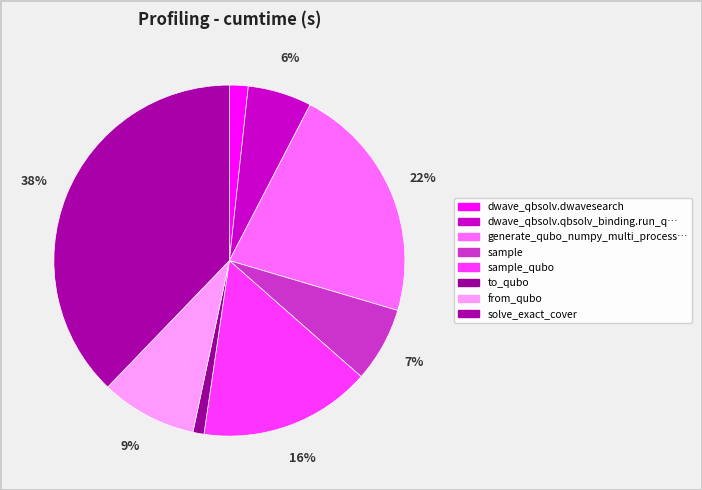

Rank the categories by value from lowest to highest.

to_qubo, dwave_qbsolv.dwavesearch, dwave_qbsolv.qbsolv_binding.run_qbsolv, sample, from_qubo, sample_qubo, generate_qubo_numpy_multi_processing, solve_exact_cover